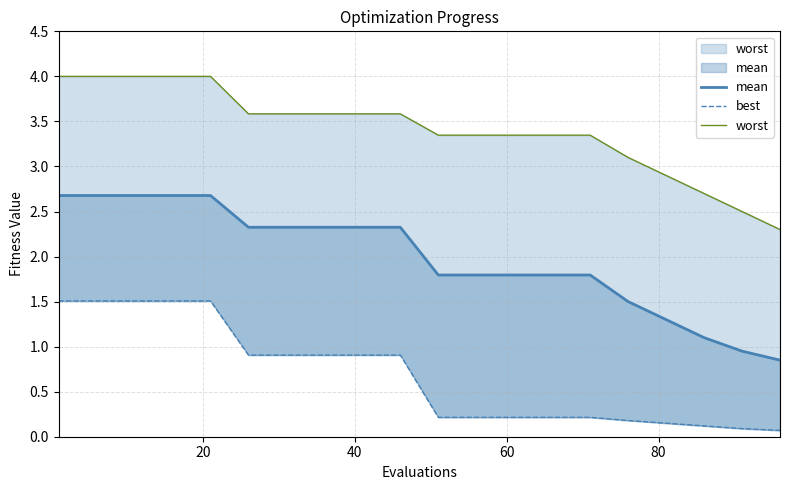

Between 6 and 12, which is larger?

6